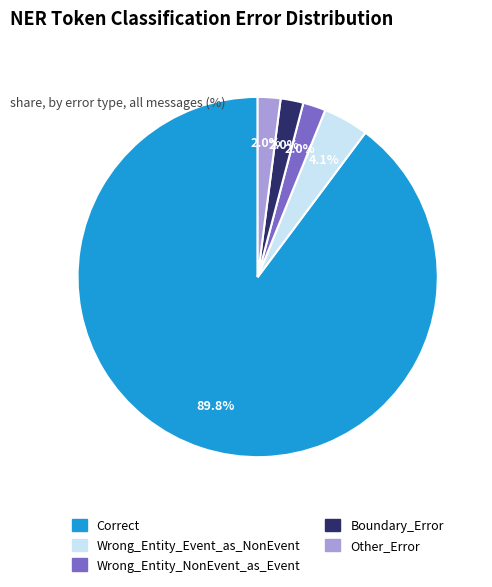

Which slice is the largest?

Correct